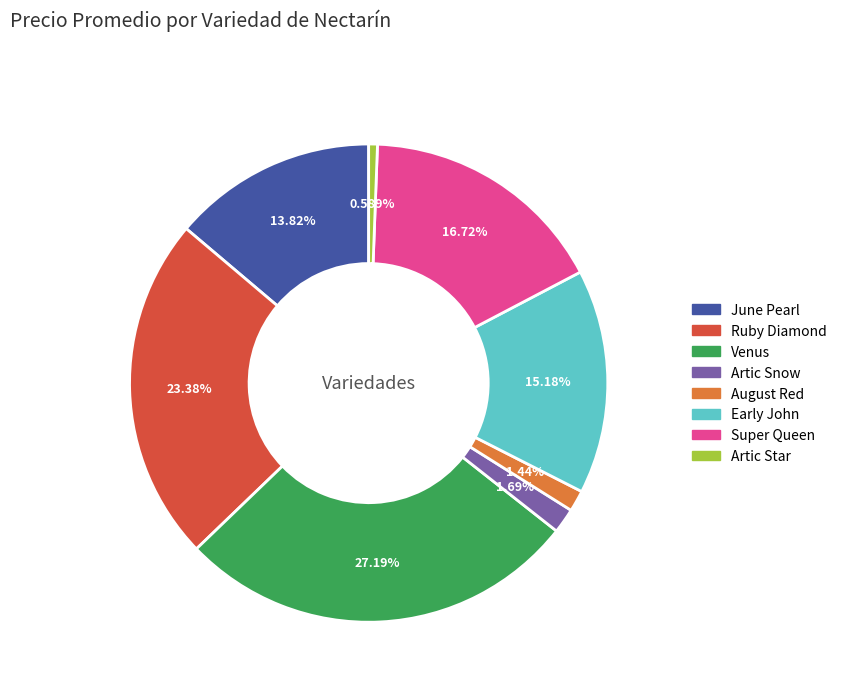

What percentage is NOT represented by Early John?

84.8%